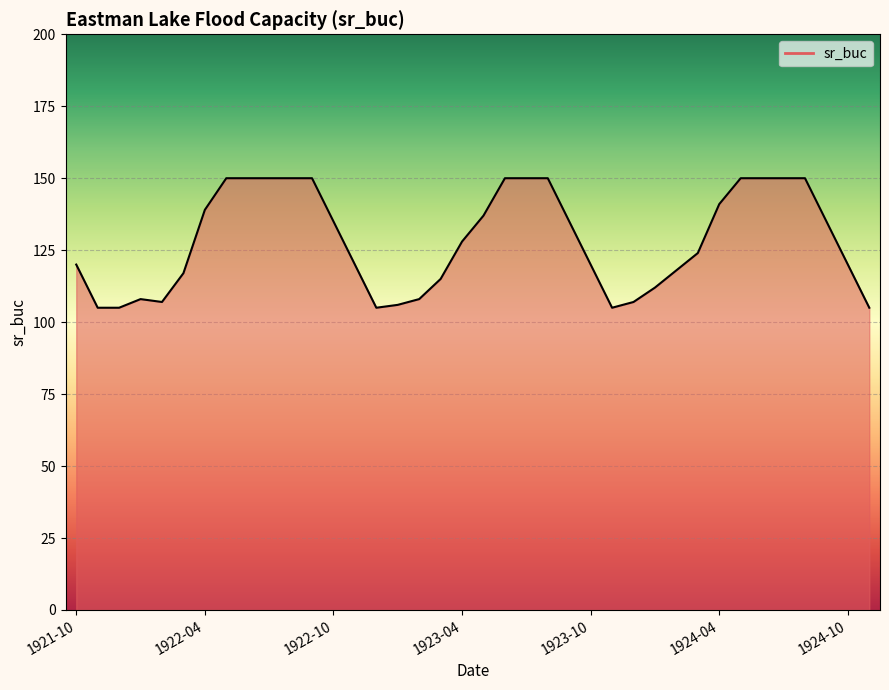

What is the difference between the maximum and minimum values?

45